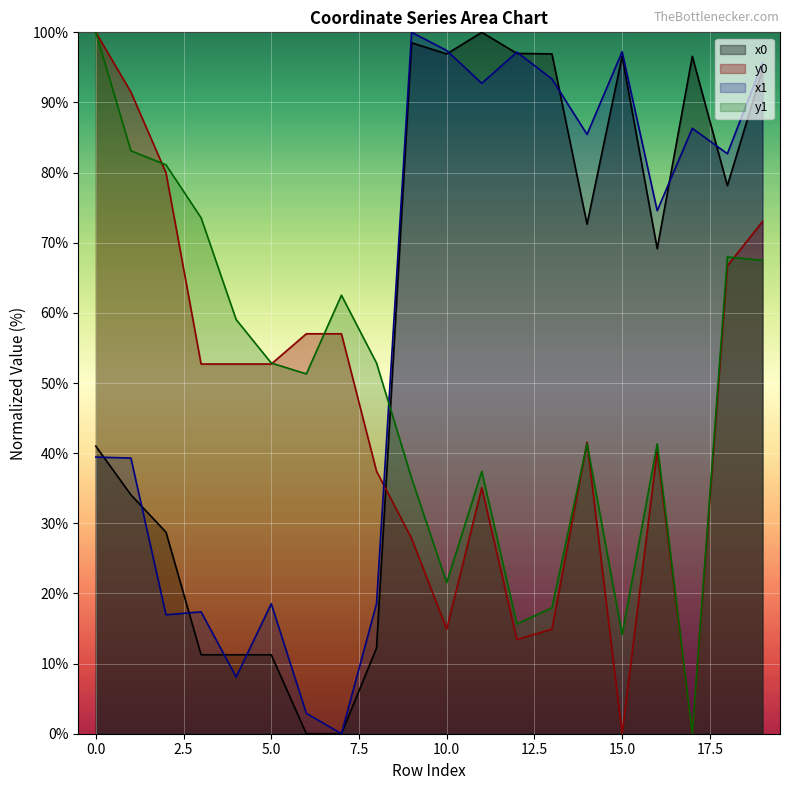

Is it true that y1 equals 83.1 at 1?

True